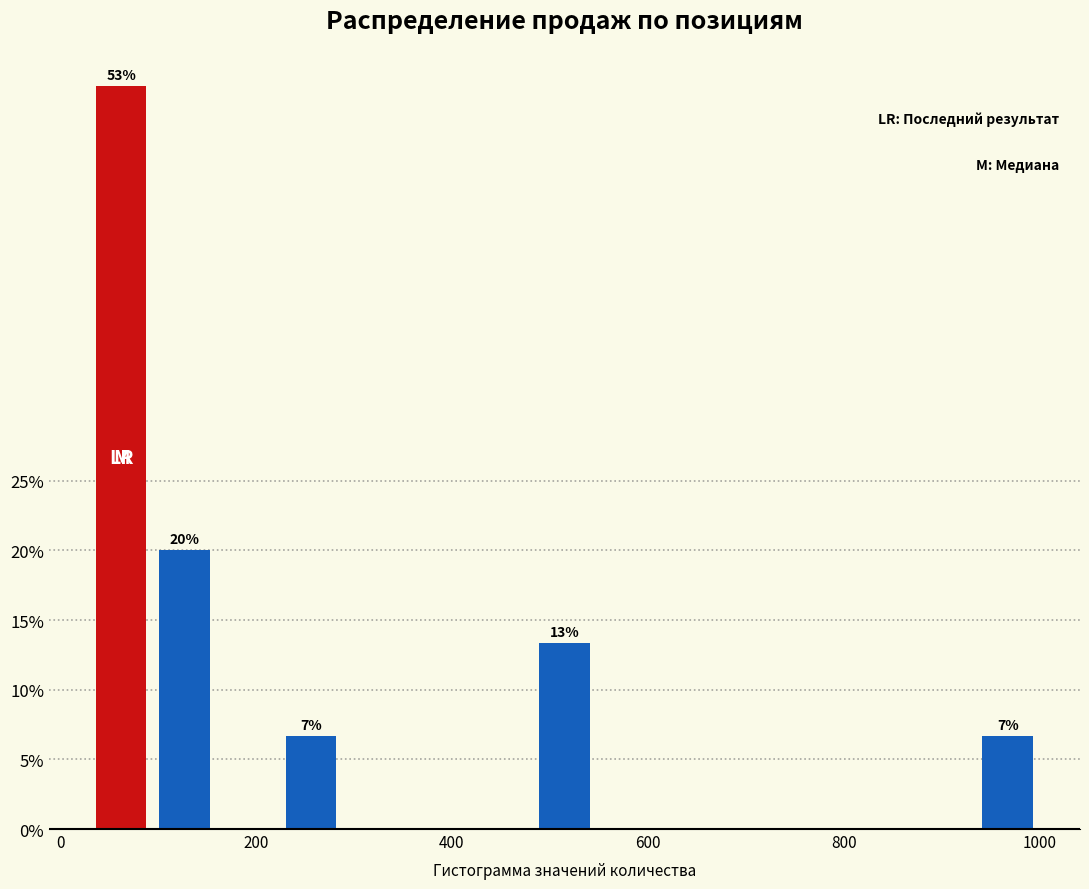

Around what value on the x-axis is the tallest bar? Give the approximate position of its centre, as read against the axis.

60